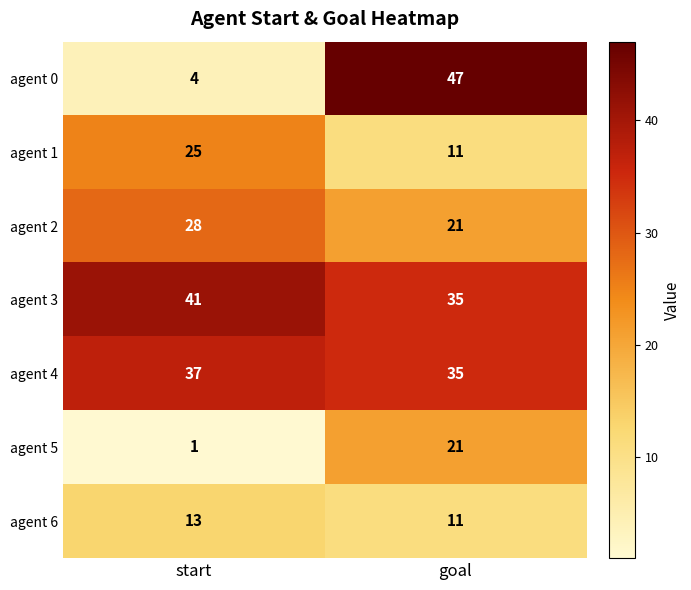

At which category is the sum across all series the highest?

goal